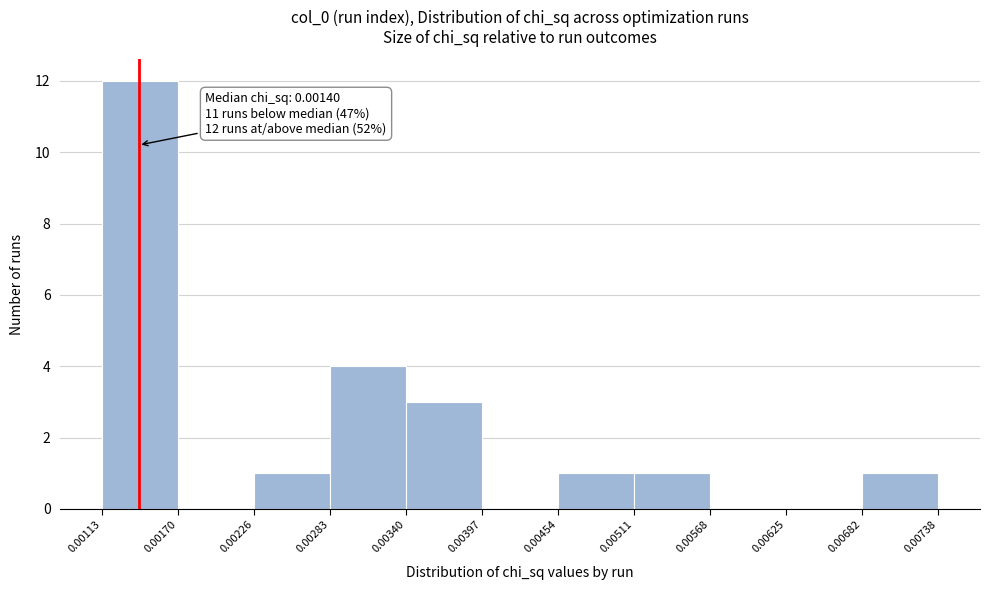

Which range on the x-axis has the tallest bar?

0.00113 to 0.00170